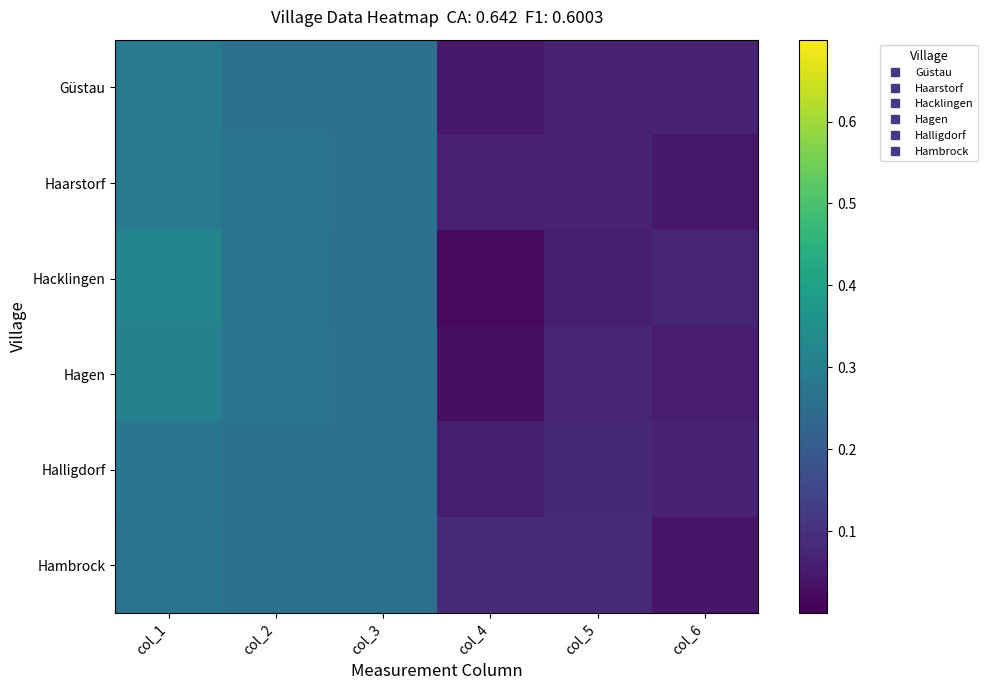

Which has a higher value, col_3 or col_4?

col_3